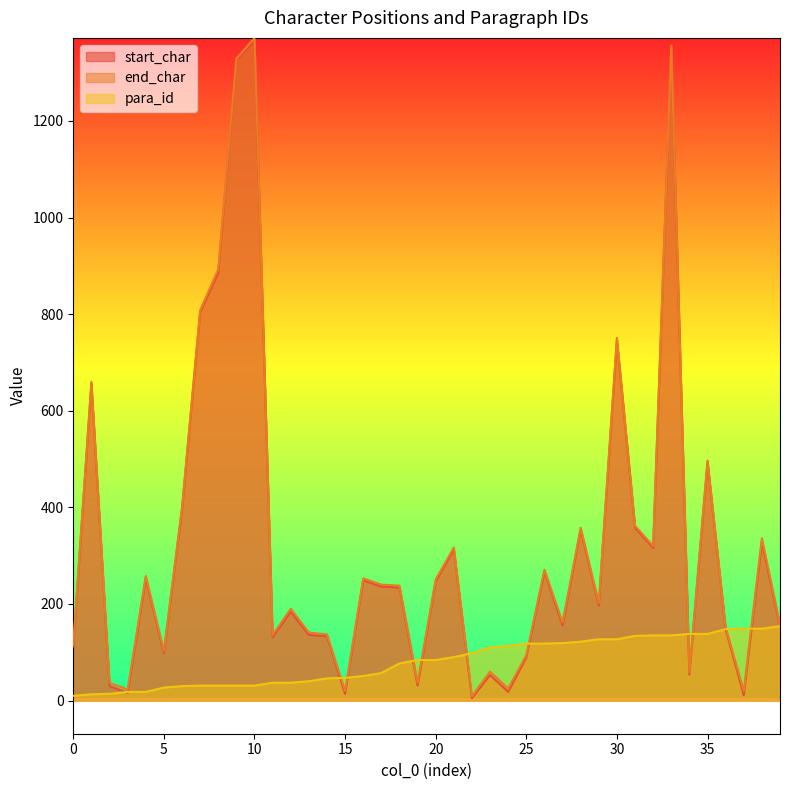

What are all the series names shown in the legend?

start_char, end_char, para_id